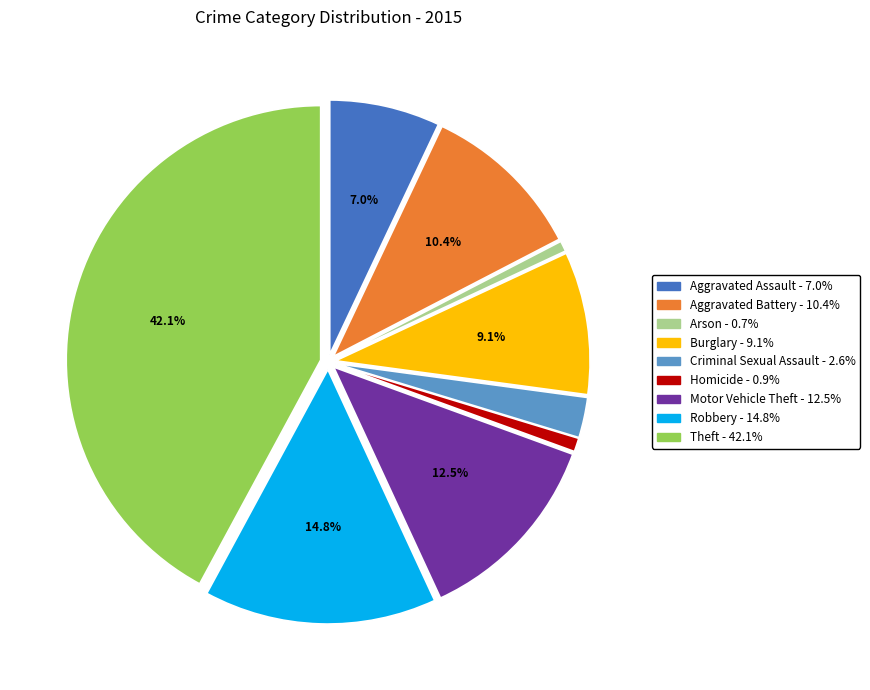

To the nearest percent, what is the average slice percentage?

11%